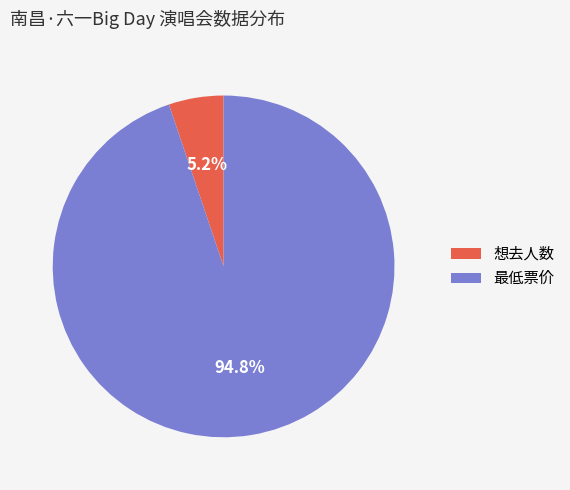

Is it true that 最低票价 is 99% of the pie?

False